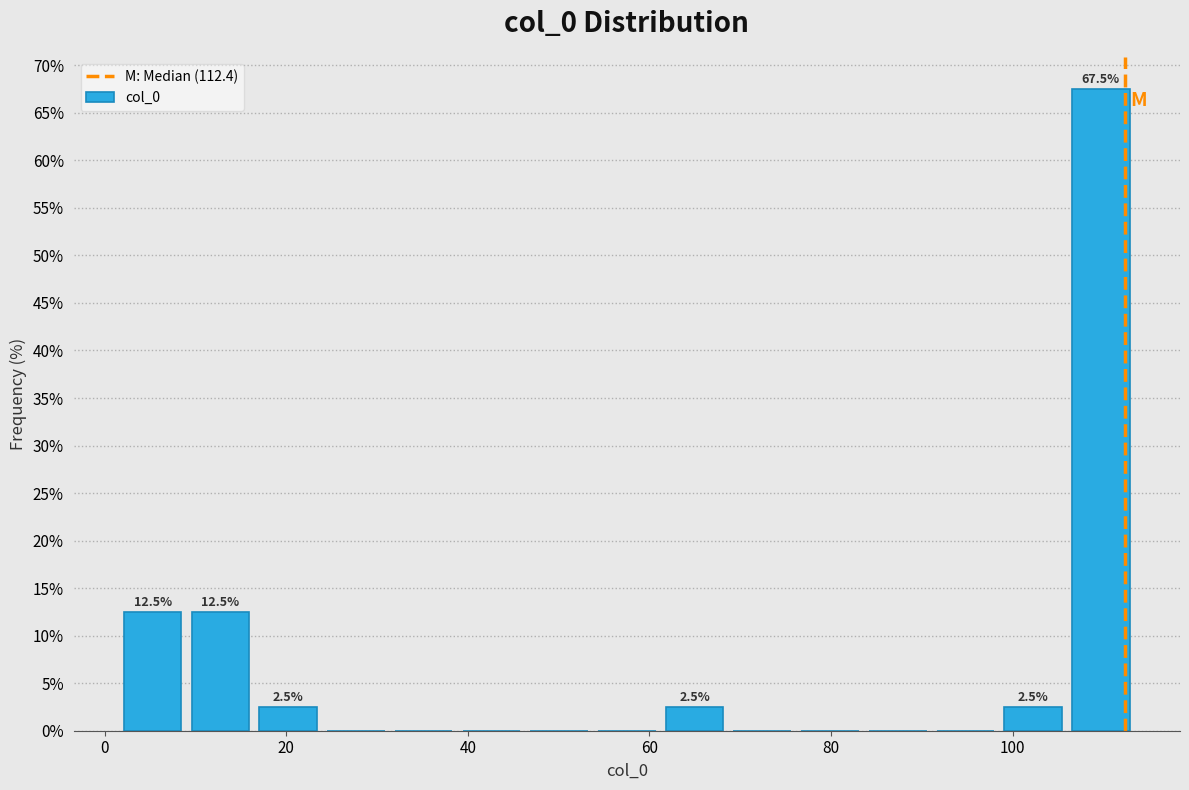

Read against the x-axis, roughly where is the centre of the tallest bar?

110